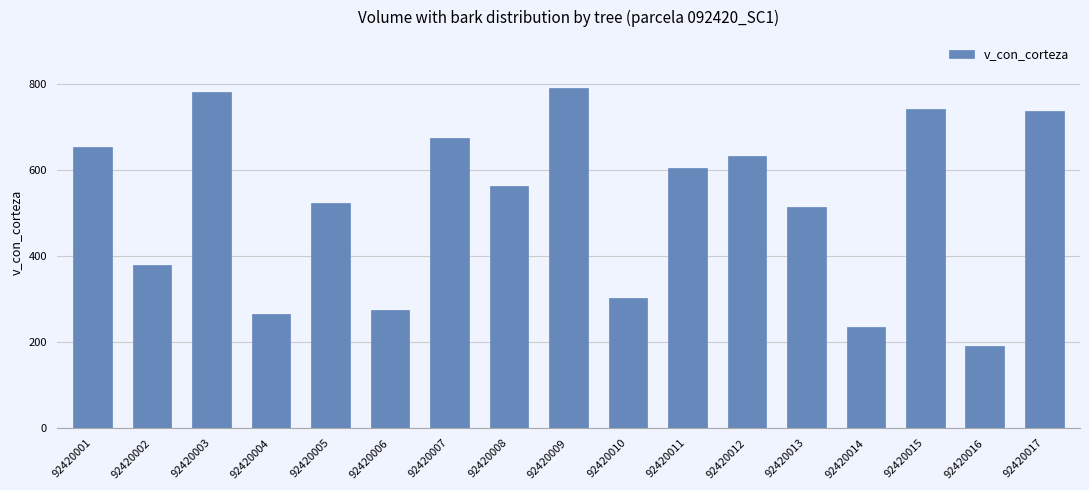

Does the chart contain any negative values?

No